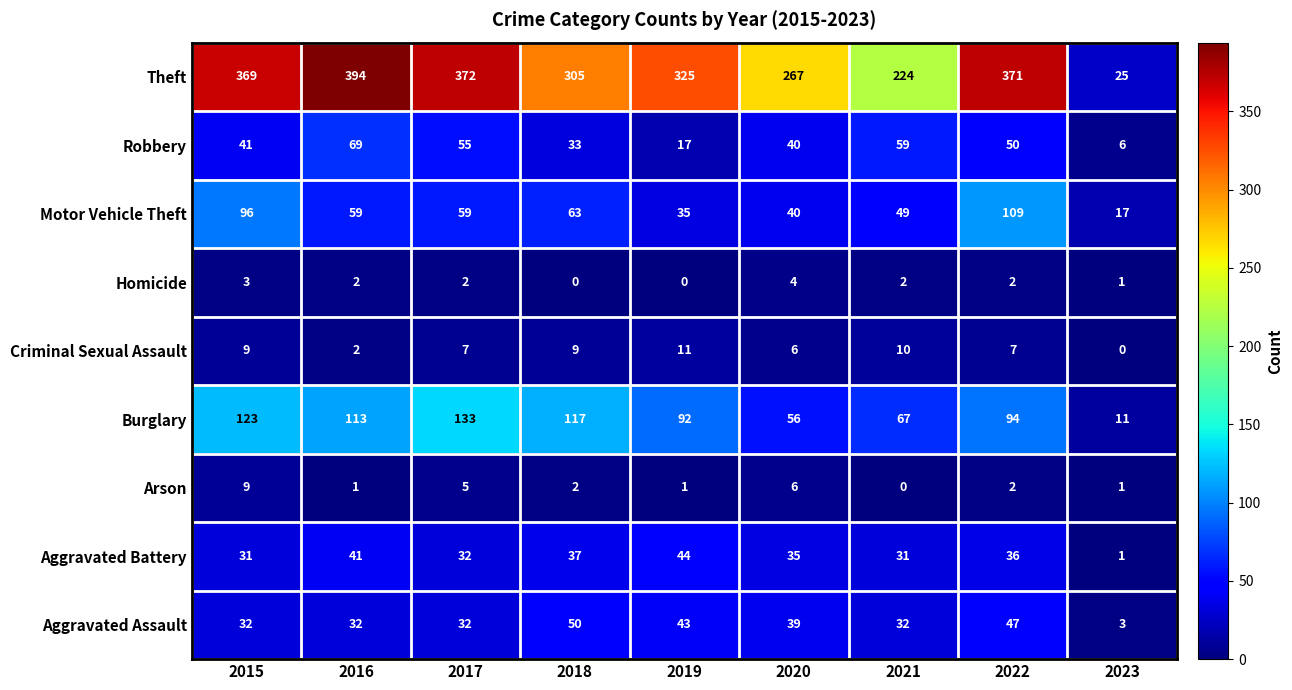

Is the value of Arson at 2015 greater than the value of Theft at 2017?

No